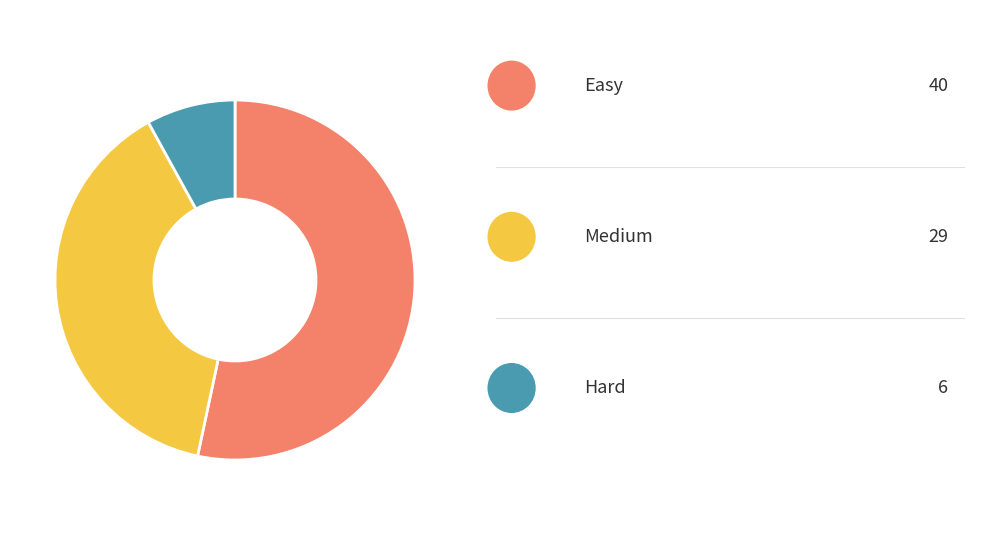

Is there a majority slice in this chart?

Yes